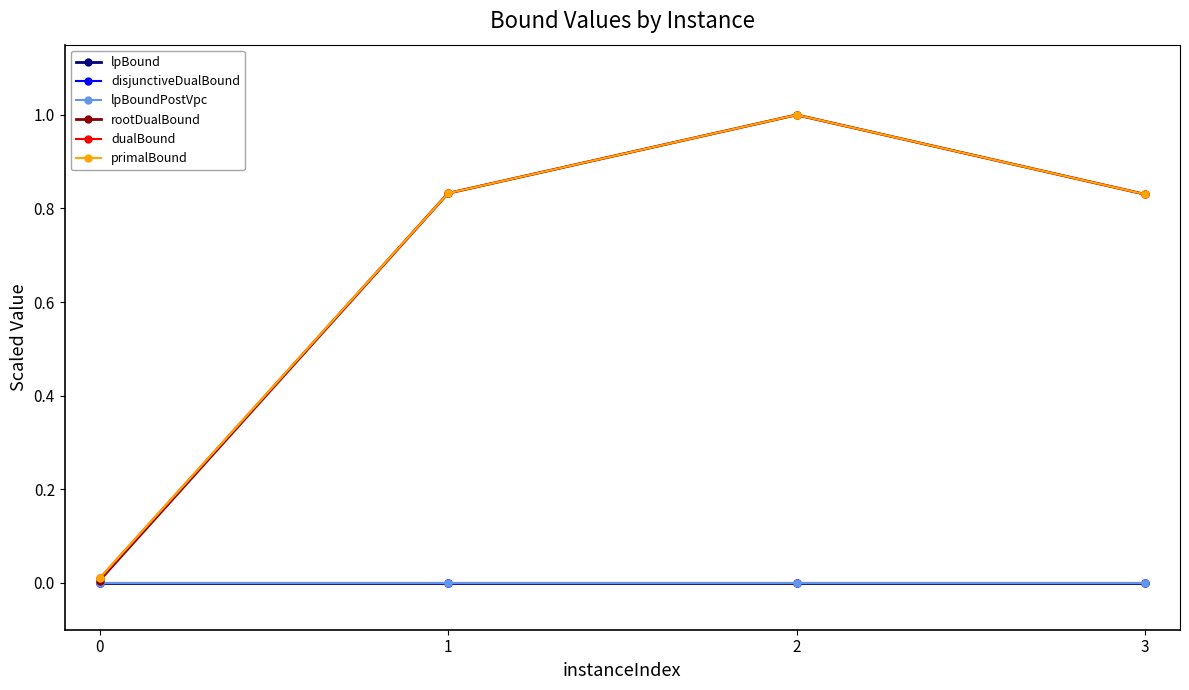

Is this an area chart (filled region under the line)?

No